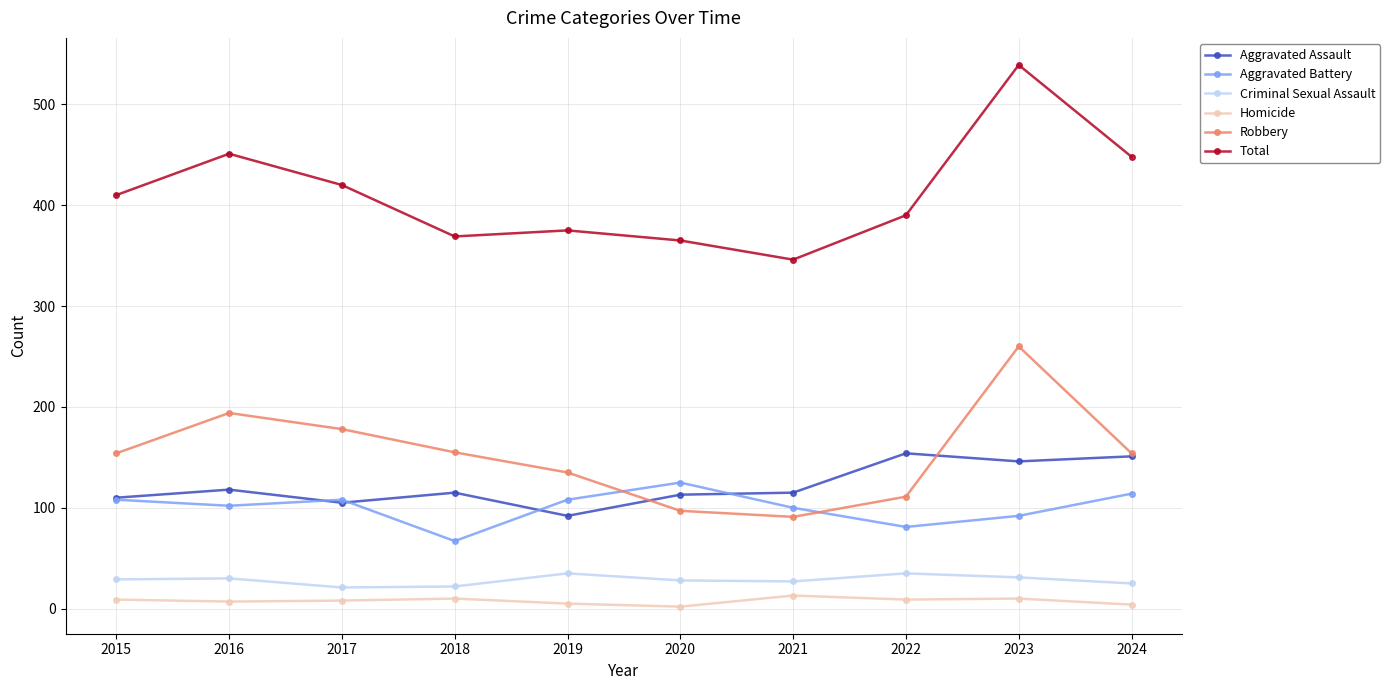

True or false: Robbery has more than 2 interior local peaks.

False